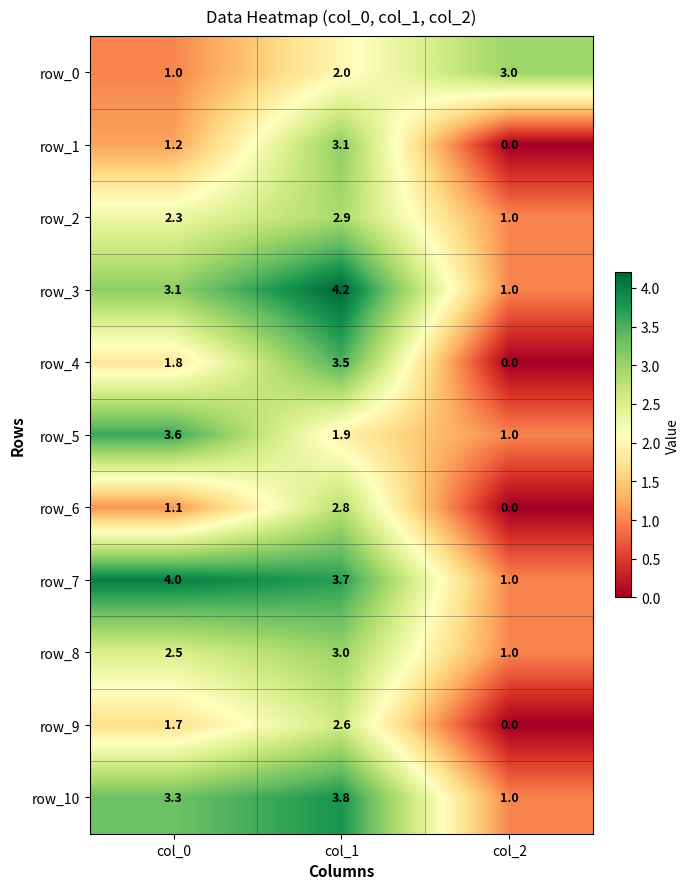

At which label does row_7 first exceed 3?

col_0